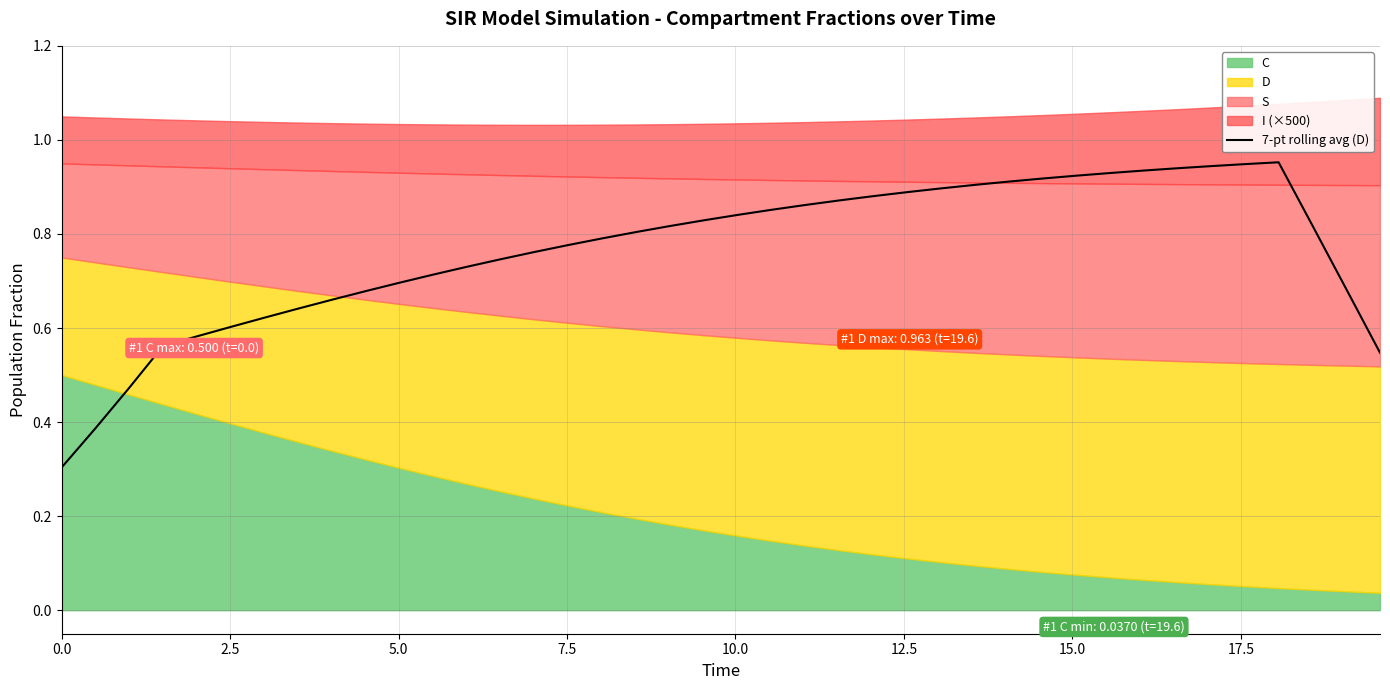

Reading right to left, what are all the values shown in this chart?

0.5	0.7	0.8	1.0	0.9	0.9	0.9	0.9	0.9	0.9	0.9	0.9	0.9	0.9	0.9	0.9	0.9	0.9	0.9	0.8	0.8	0.8	0.8	0.8	0.8	0.8	0.7	0.7	0.7	0.7	0.7	0.7	0.6	0.6	0.6	0.6	0.6	0.5	0.4	0.3